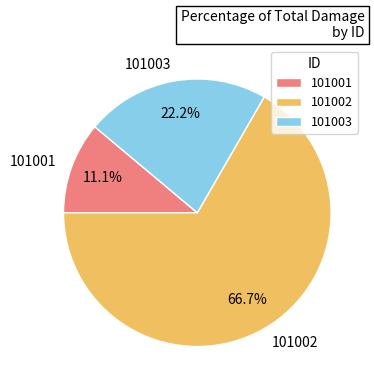

To the nearest percent, what portion does 101001 represent?

11%